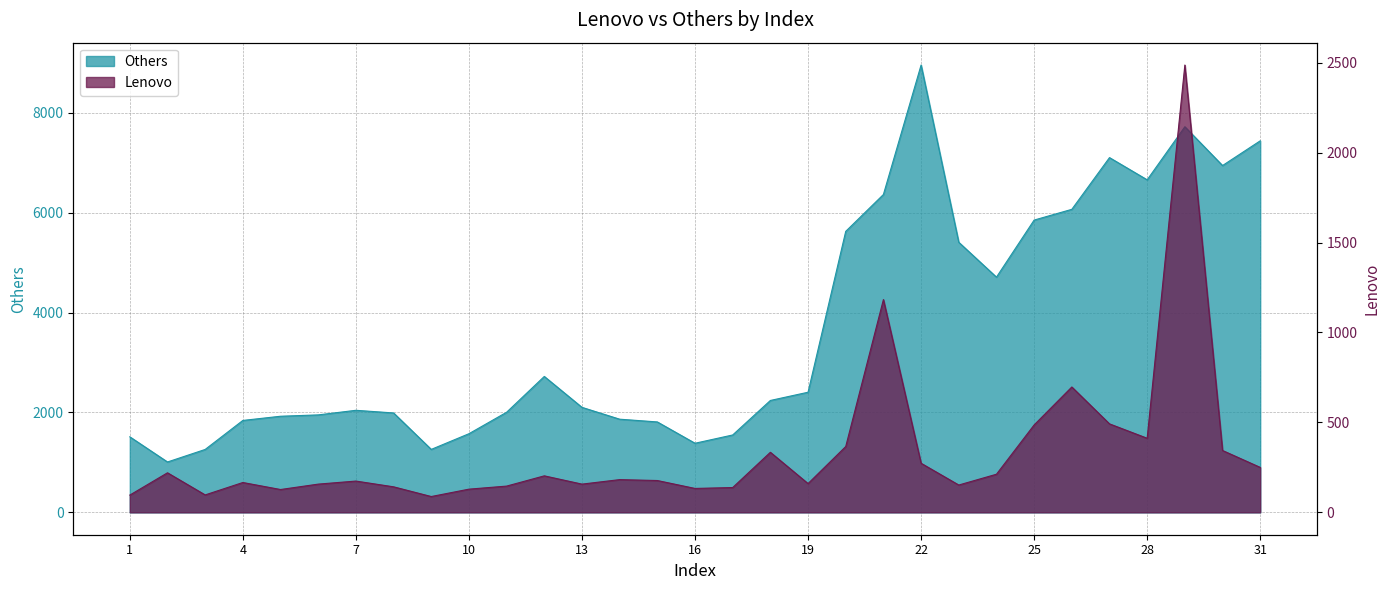

Which label corresponds to the largest value in the chart?

22